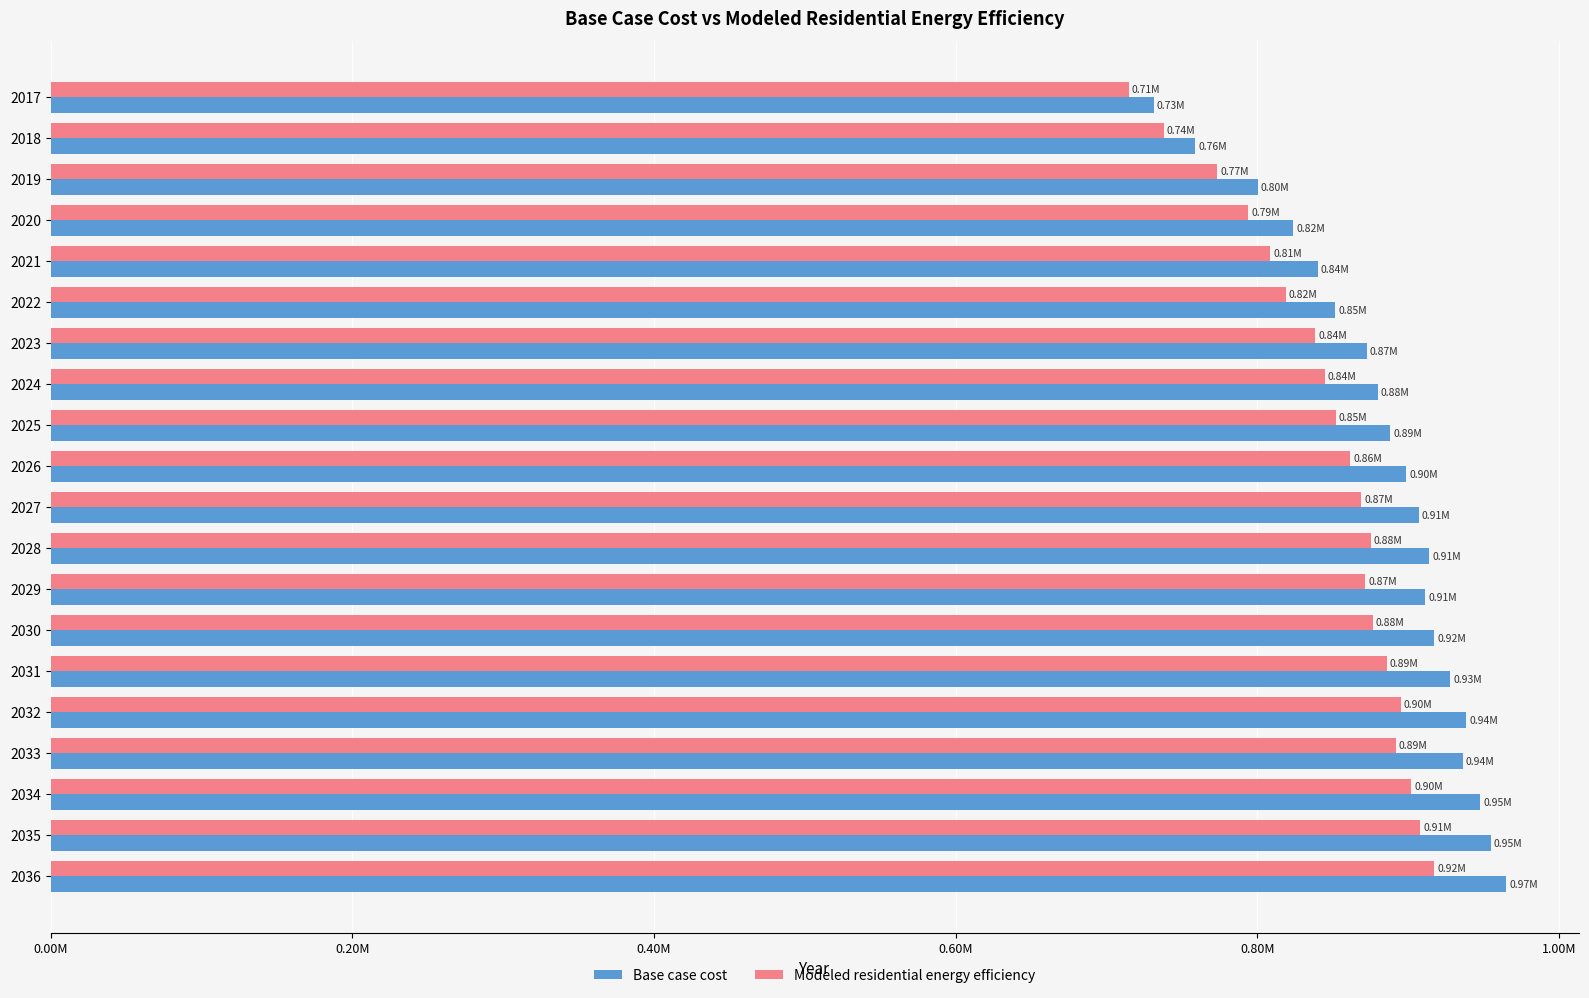

What are all the series names shown in the legend?

Base case cost, Modeled residential energy efficiency